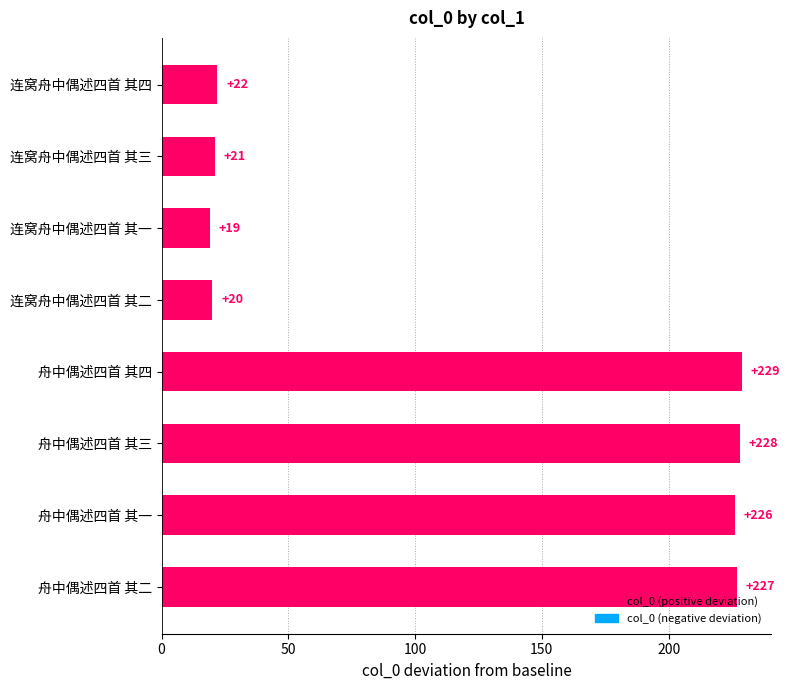

Is it true that the value at 舟中偶述四首 其一 is 226?

True